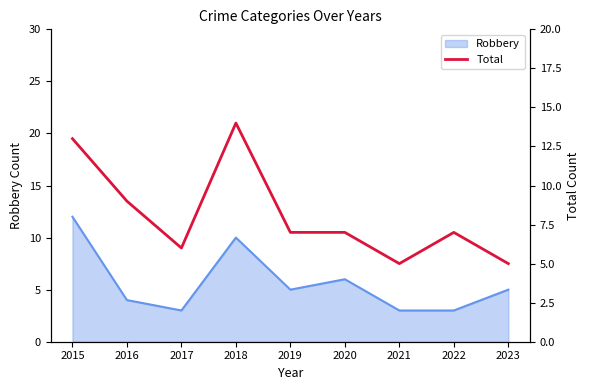

Count the number of values greater than 7.

3